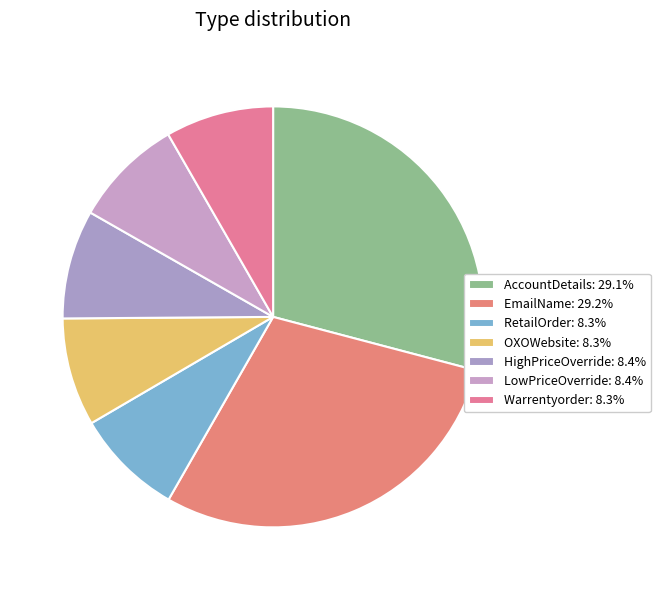

To the nearest percent, what portion does AccountDetails represent?

29%